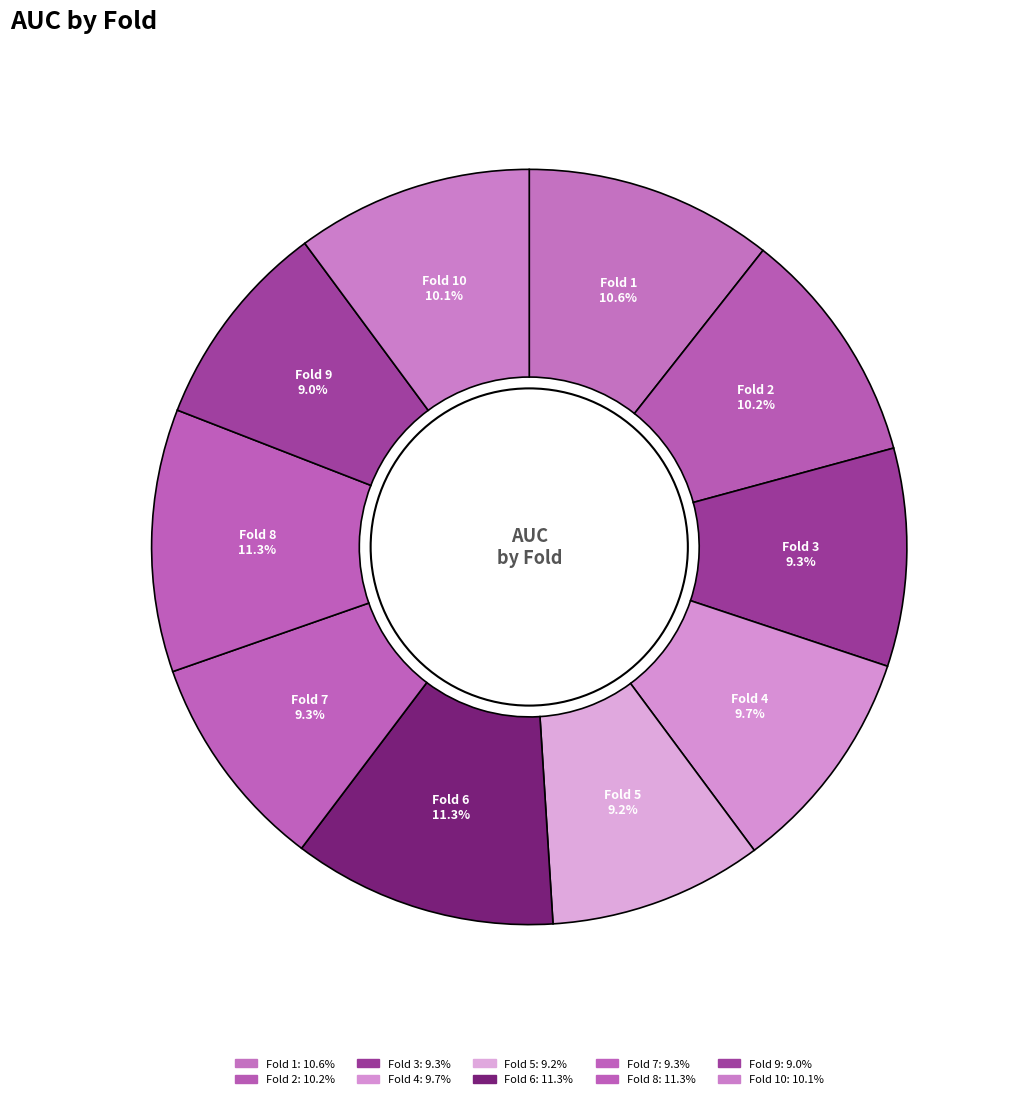

How many slices are in this pie chart?

10